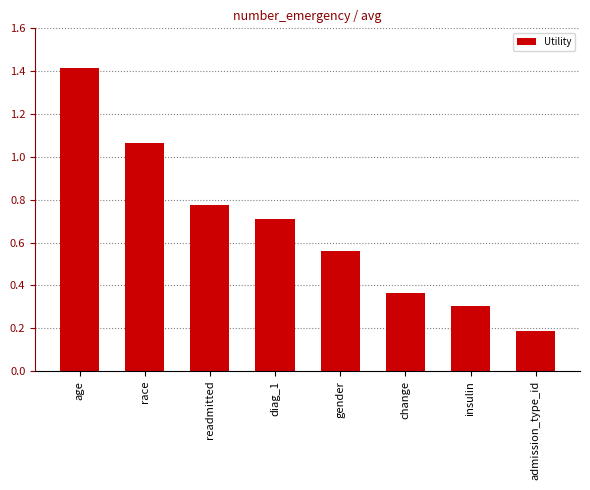

What is the difference between the values at diag_1 and change?

0.3